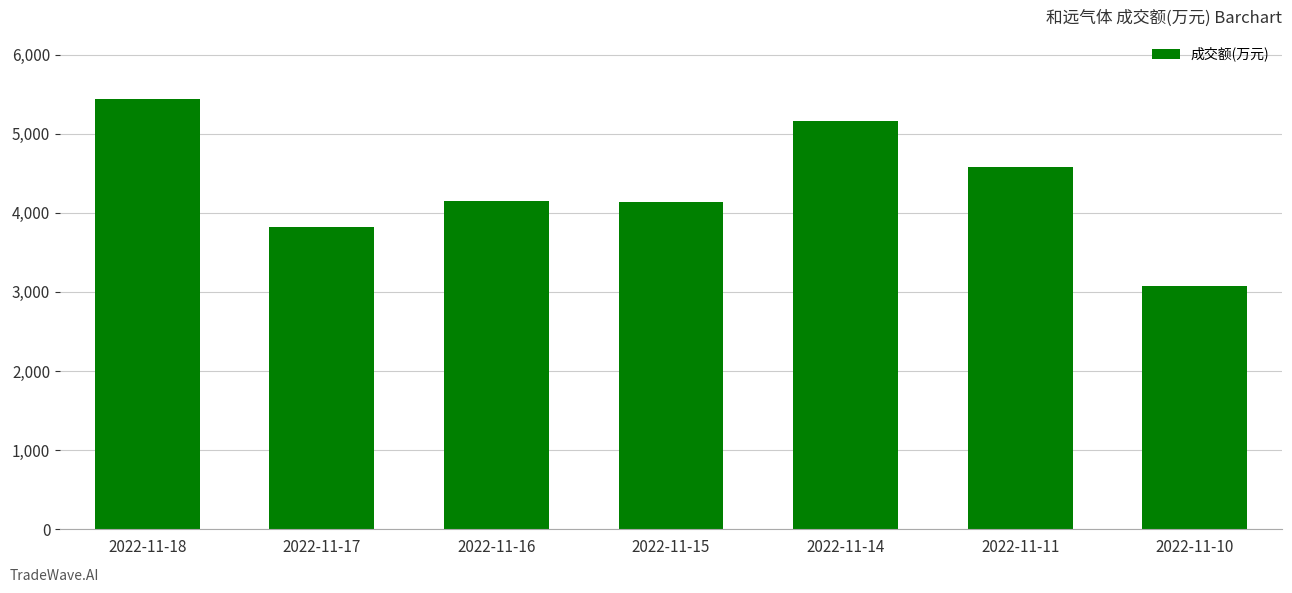

What is the change in value from 2022-11-16 to 2022-11-14?

+1007